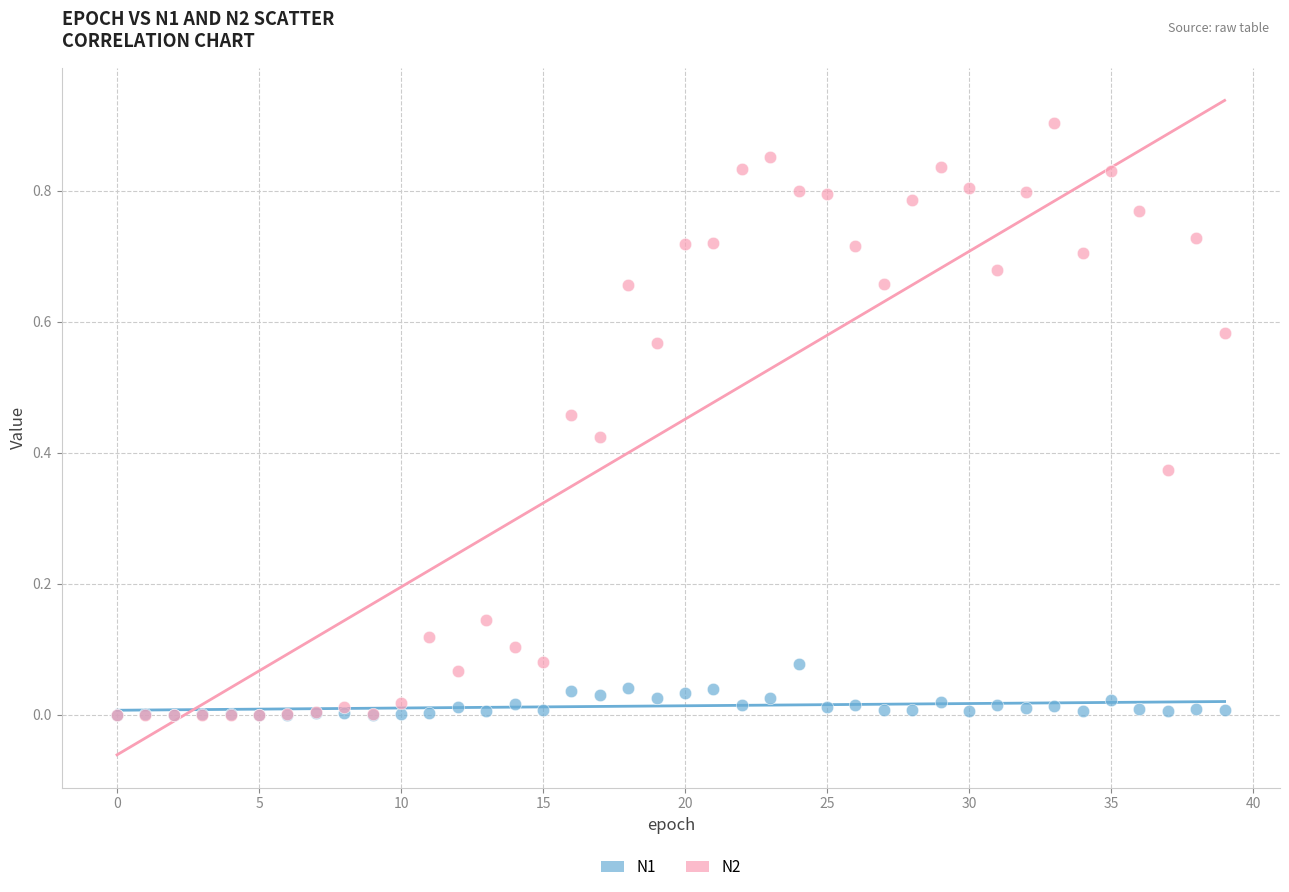

Which series contains the highest Y value?

N2